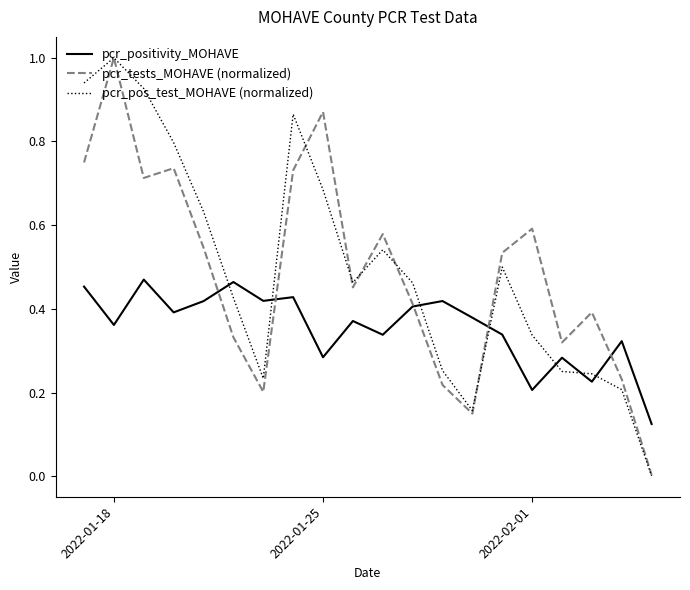

In pcr_positivity_MOHAVE, how many points are lower than both neighbors (excluding endpoints)?

7